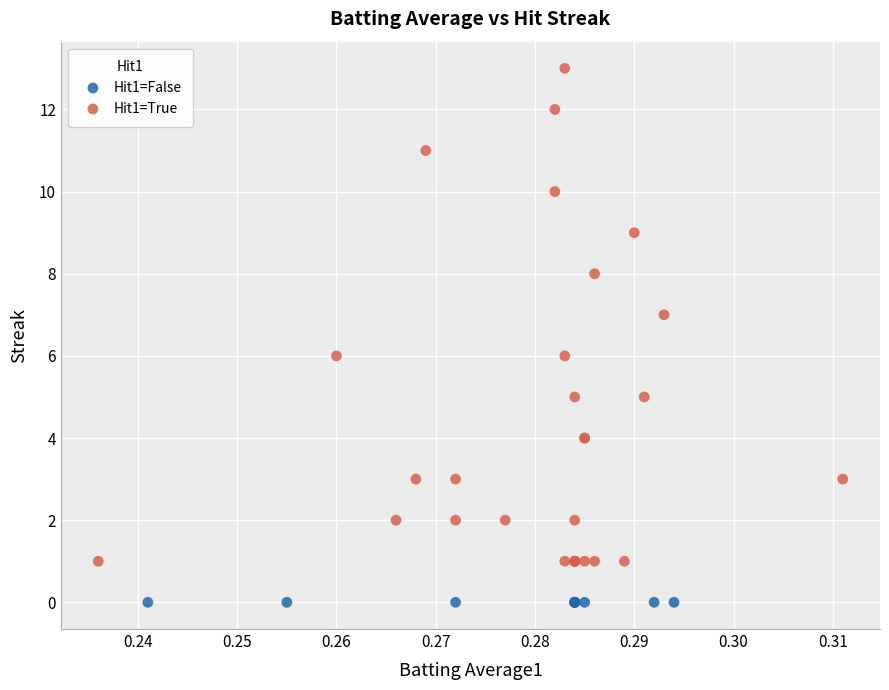

Which series contains the lowest Y value?

Hit1=False